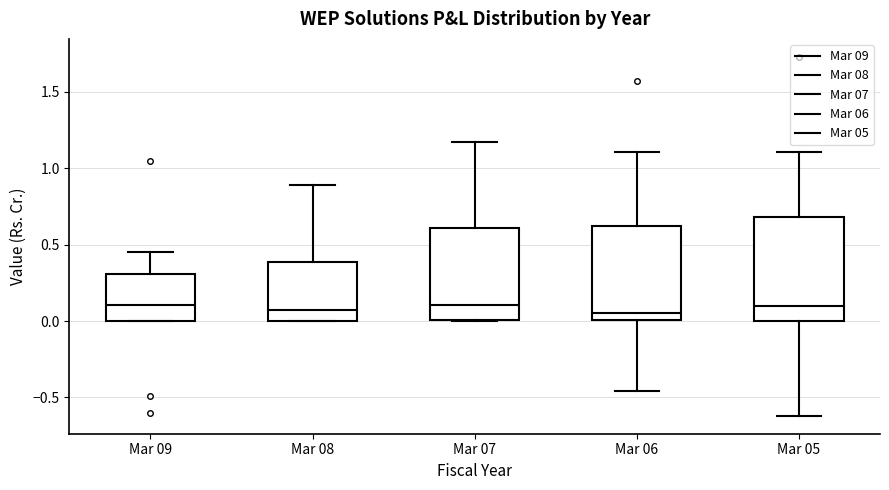

Which box is the tallest, from its lower edge to its upper edge?

Mar 05